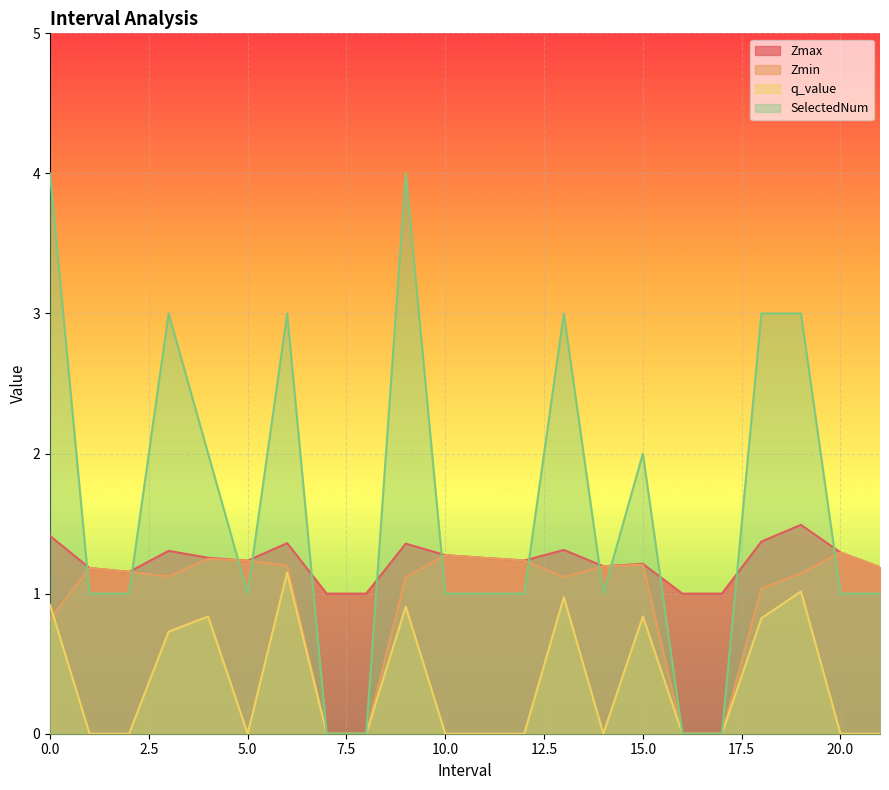

Is the value of Zmin at 19.0 greater than the value of SelectedNum at 8.0?

Yes